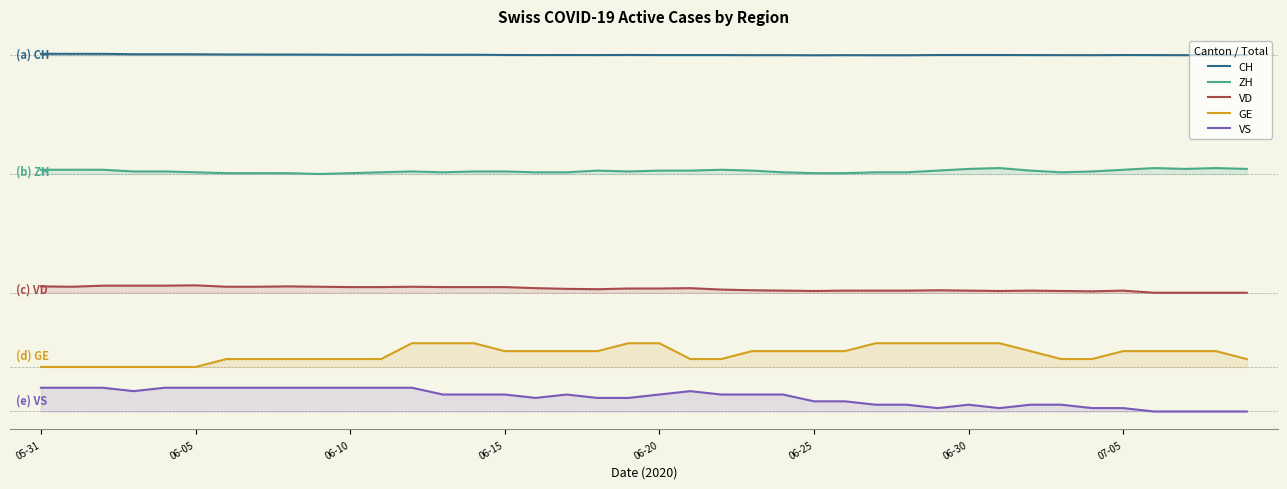

What is the difference between the maximum and minimum values in the GE series?

8.0